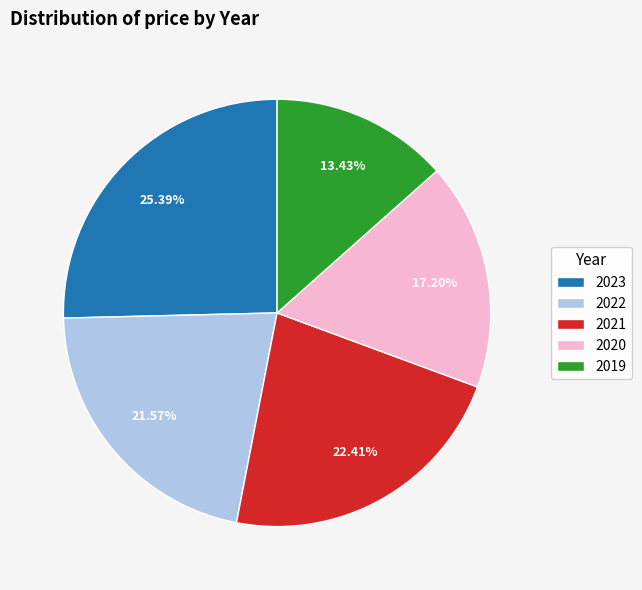

The 2020 slice represents 17% of the pie. True or false?

True